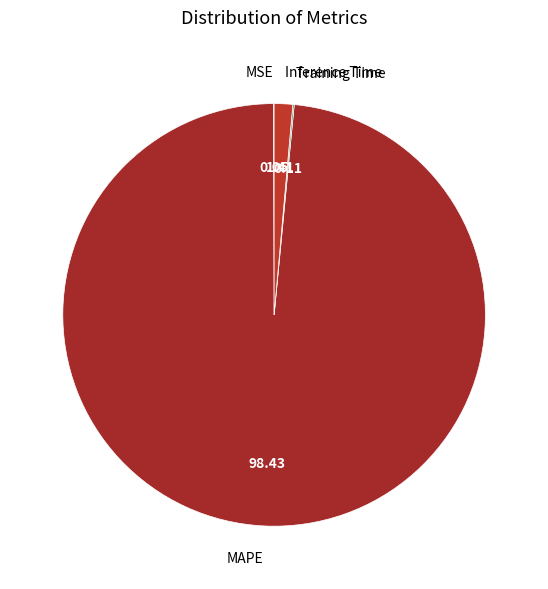

True or false: MAPE accounts for 91% of the total.

False